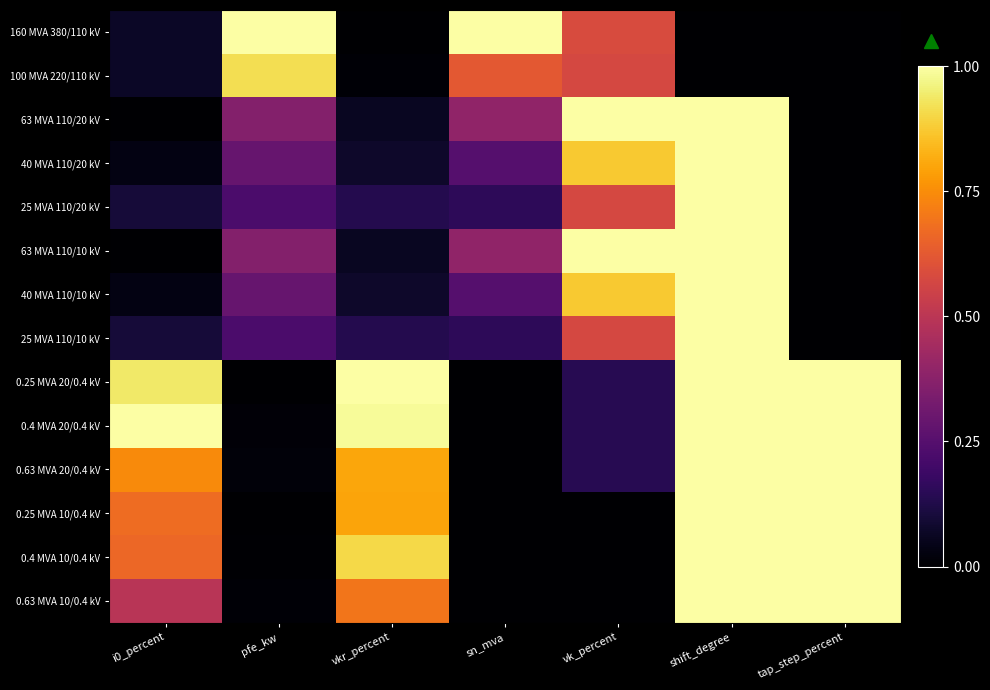

At shift_degree, list the series in order from largest to smallest.

63 MVA 110/20 kV, 40 MVA 110/20 kV, 25 MVA 110/20 kV, 63 MVA 110/10 kV, 40 MVA 110/10 kV, 25 MVA 110/10 kV, 0.25 MVA 20/0.4 kV, 0.4 MVA 20/0.4 kV, 0.63 MVA 20/0.4 kV, 0.25 MVA 10/0.4 kV, 0.4 MVA 10/0.4 kV, 0.63 MVA 10/0.4 kV, 160 MVA 380/110 kV, 100 MVA 220/110 kV